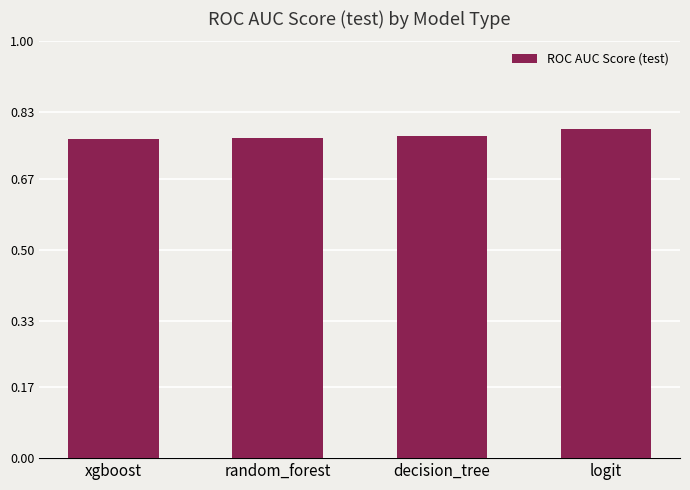

The chart shows a value of 0.4 at decision_tree. True or false?

False